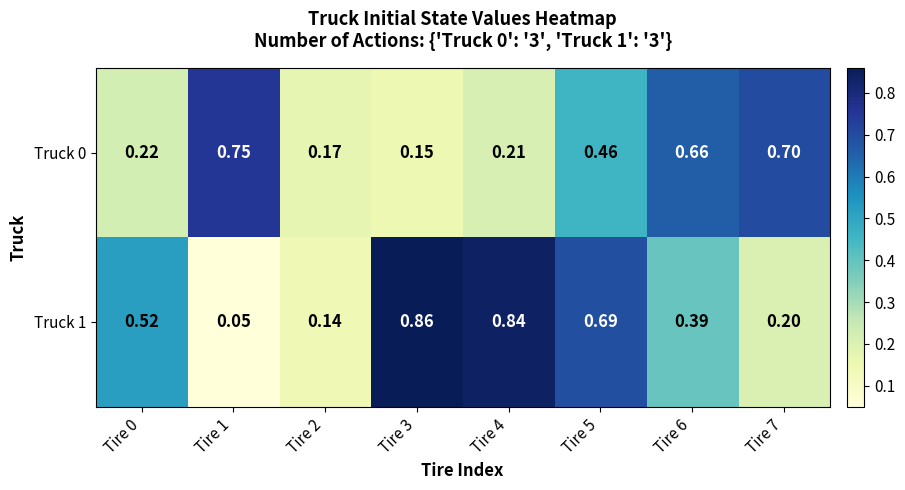

Is the value of Truck 0 at Tire 5 greater than the value of Truck 1 at Tire 2?

Yes